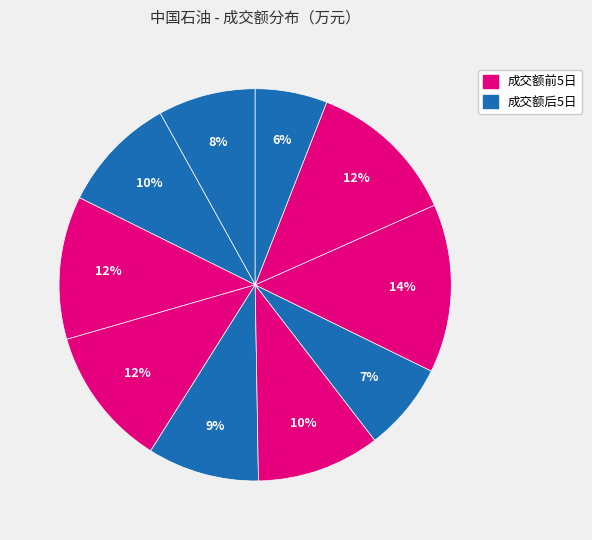

How many segments does this pie chart have?

10